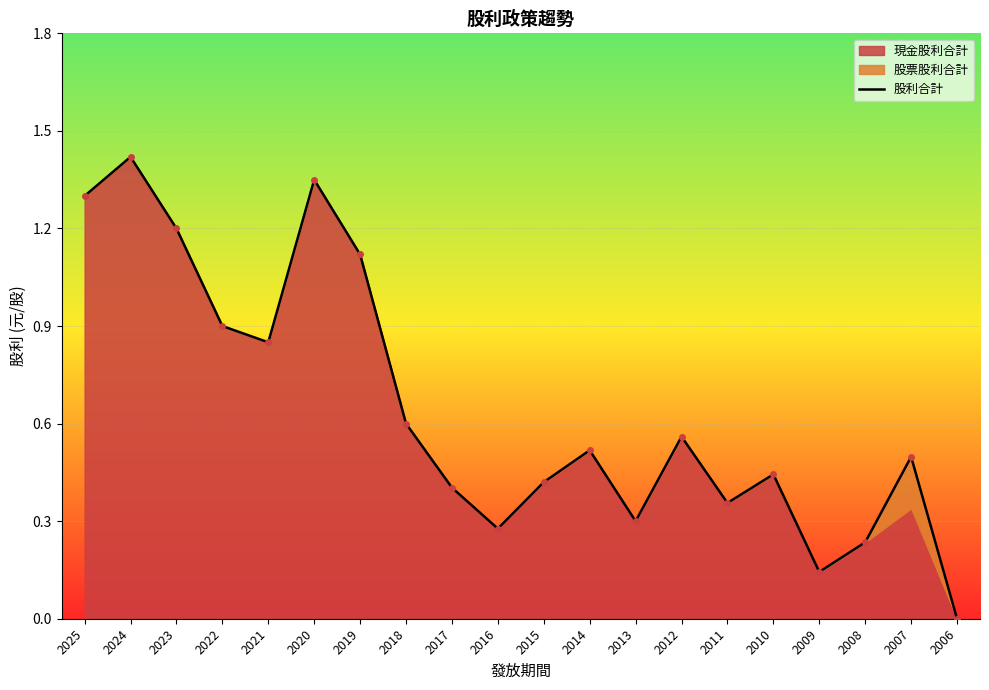

What is the sum of all values?

12.9